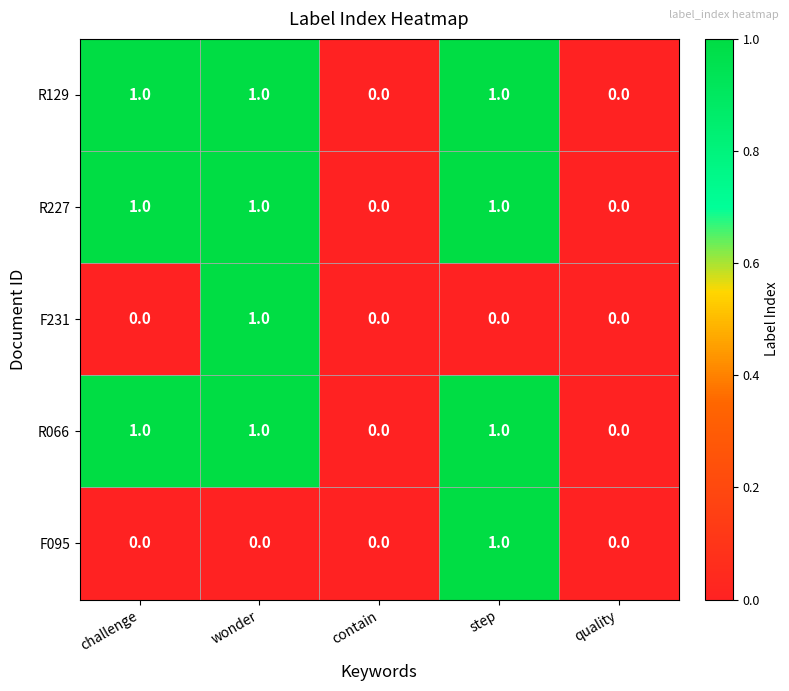

What is the sum of all R227 values?

3